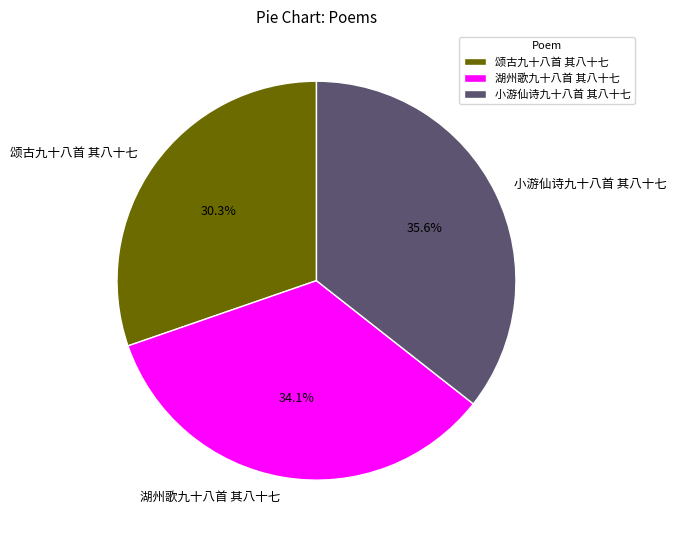

Rank the categories by value from highest to lowest.

小游仙诗九十八首 其八十七, 湖州歌九十八首 其八十七, 颂古九十八首 其八十七